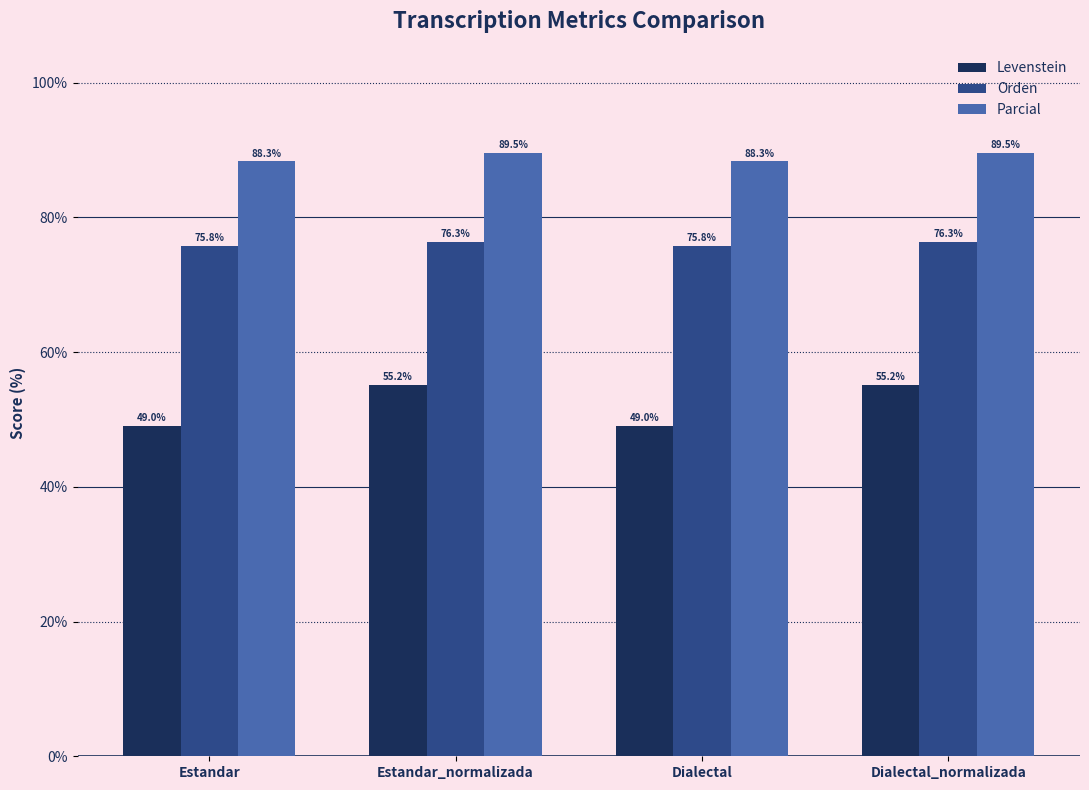

Reading left to right, extract all data points from this chart.

Levenstein: Estandar=49.0	Estandar_normalizada=55.2	Dialectal=49.0	Dialectal_normalizada=55.2
Orden: Estandar=75.8	Estandar_normalizada=76.3	Dialectal=75.8	Dialectal_normalizada=76.3
Parcial: Estandar=88.3	Estandar_normalizada=89.5	Dialectal=88.3	Dialectal_normalizada=89.5